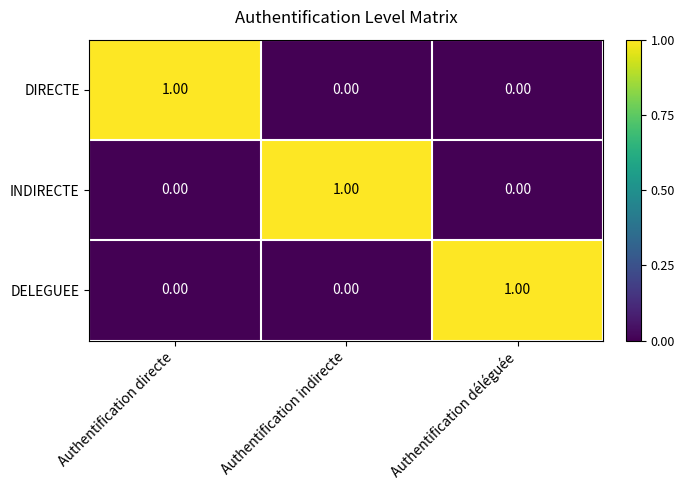

Is the value of INDIRECTE at Authentification indirecte greater than the value of DELEGUEE at Authentification directe?

Yes